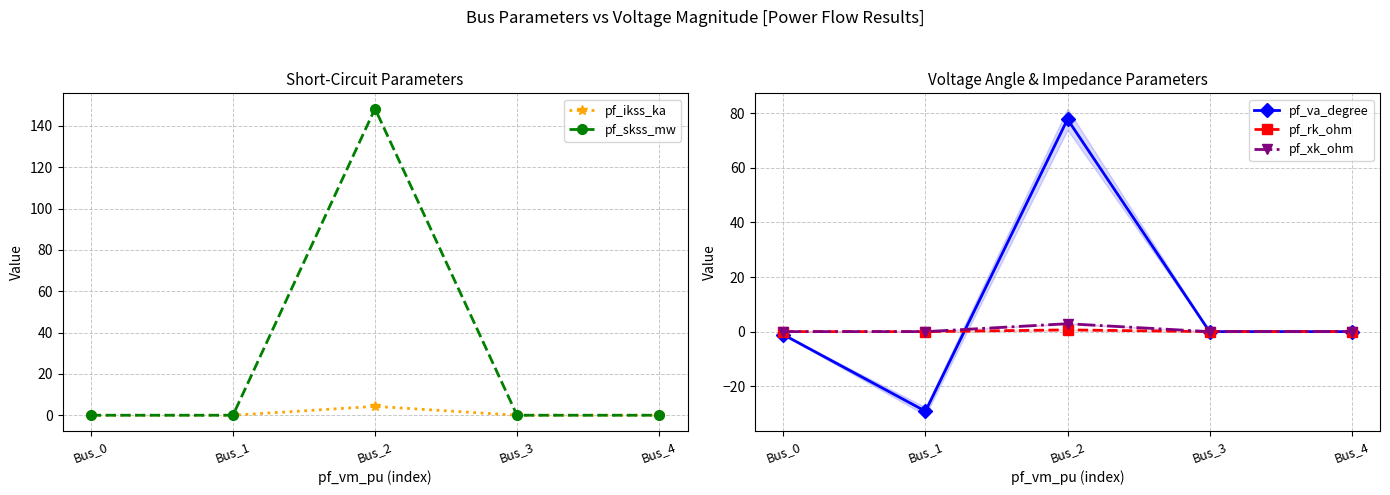

True or false: pf_xk_ohm has a value of 0.0 at Bus_1.

True